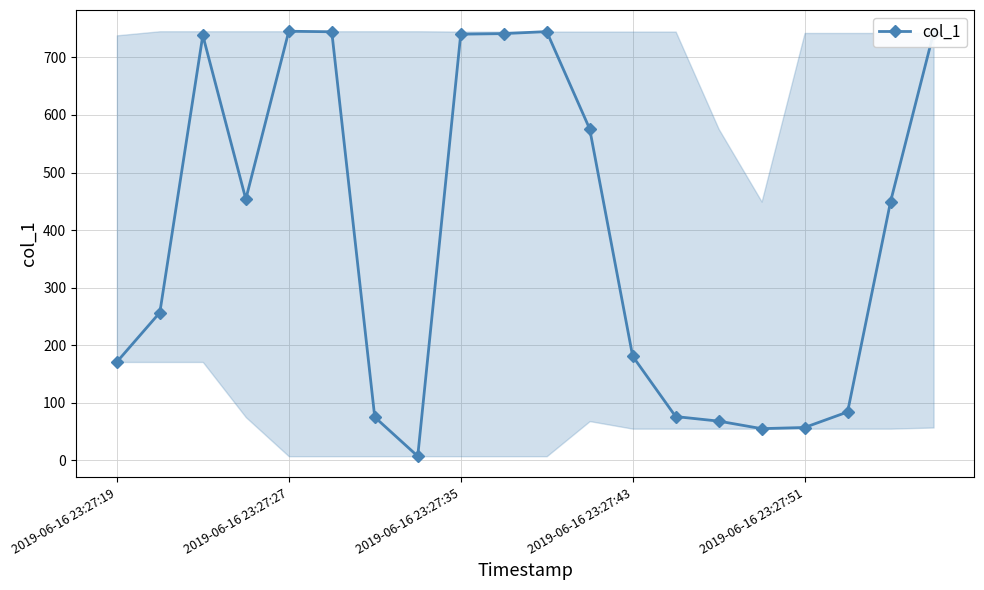

What is the difference between the second highest and second lowest values?

690.0